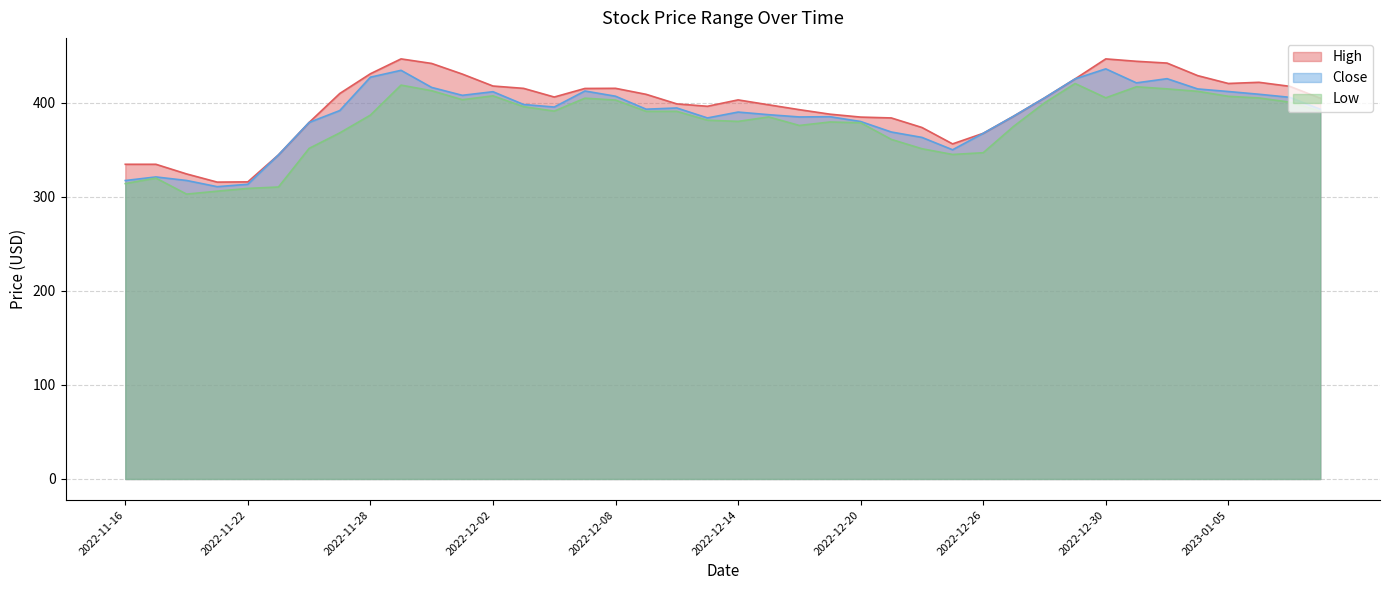

Which series has the largest range (max minus min)?

High